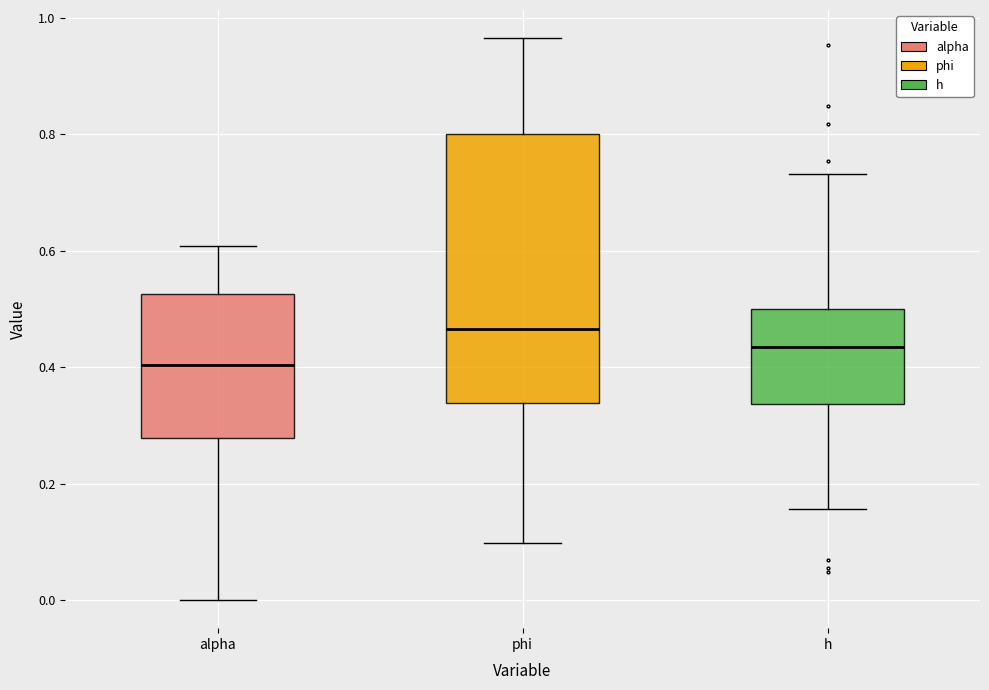

Which box's median line is the highest?

phi